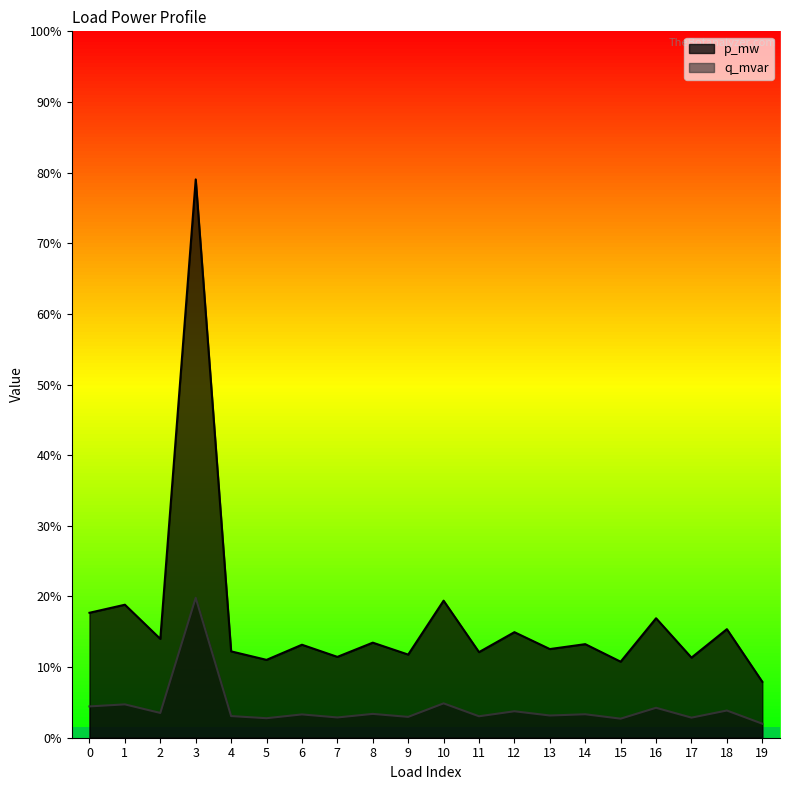

True or false: p_mw and q_mvar cross at least once.

False